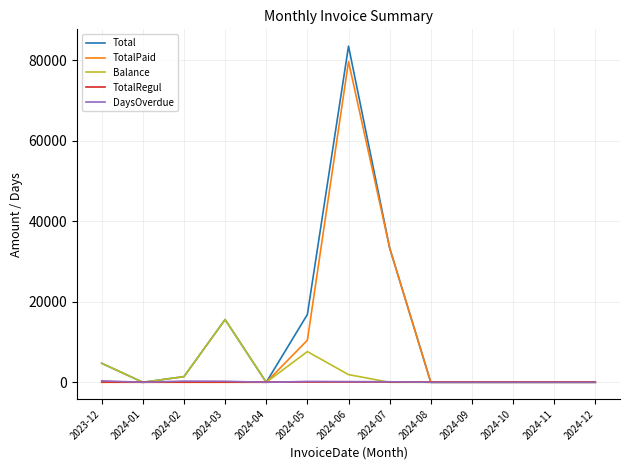

At which category is the sum across all series the highest?

2024-06